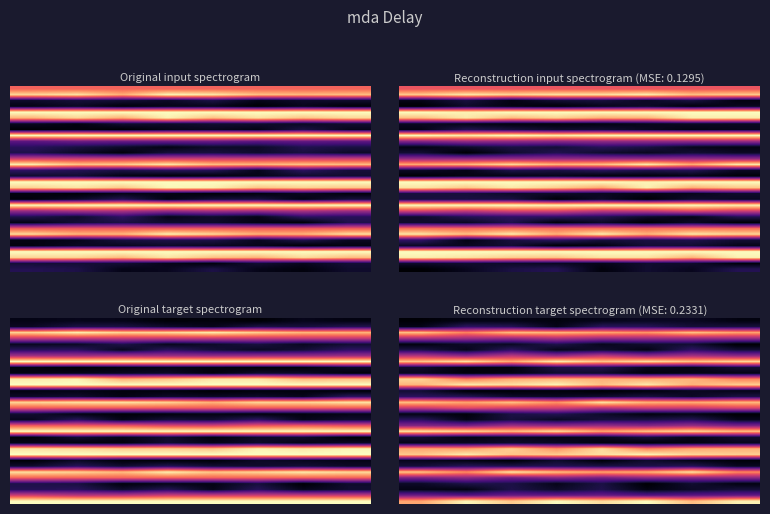

Reading right to left, what are all the values shown in this chart?

row_0: 7=0.0	6=0.1	5=0.1	4=0.1	3=0.0	2=0.0	1=0.0	0=0.0
row_1: 7=0.1	6=0.1	5=0.2	4=0.2	3=0.0	2=0.2	1=0.2	0=0.0
row_2: 7=0.8	6=0.9	5=0.8	4=0.8	3=0.8	2=0.9	1=0.7	0=0.9
row_3: 7=0.4	6=0.4	5=0.4	4=0.4	3=0.5	2=0.4	1=0.4	0=0.5
row_4: 7=0.0	6=0.1	5=0.1	4=0.1	3=0.1	2=0.1	1=0.1	0=0.0
row_5: 7=0.1	6=0.2	5=0.0	4=0.1	3=0.0	2=0.2	1=0.1	0=0.1
row_6: 7=0.4	6=0.5	5=0.4	4=0.5	3=0.4	2=0.5	1=0.4	0=0.5
row_7: 7=0.9	6=0.9	5=0.9	4=0.9	3=1.0	2=0.8	1=0.9	0=0.9
row_8: 7=0.1	6=0.0	5=0.1	4=0.1	3=0.1	2=0.0	1=0.0	0=0.1
row_9: 7=0.0	6=0.0	5=0.0	4=0.1	3=0.1	2=0.0	1=0.0	0=0.1
row_10: 7=0.7	6=0.8	5=0.8	4=0.8	3=0.8	2=0.8	1=0.7	0=0.9
row_11: 7=0.9	6=0.8	5=1.0	4=0.9	3=1.0	2=0.9	1=1.0	0=0.8
row_12: 7=0.0	6=0.1	5=0.0	4=0.0	3=0.0	2=0.0	1=0.0	0=0.1
row_13: 7=0.1	6=0.1	5=0.1	4=0.1	3=0.1	2=0.1	1=0.1	0=0.2
row_14: 7=0.9	6=0.8	5=0.8	4=1.0	3=0.8	2=0.9	1=0.8	0=0.9
row_15: 7=0.6	6=0.5	5=0.5	4=0.5	3=0.6	2=0.6	1=0.6	0=0.5
row_16: 7=0.0	6=0.0	5=0.0	4=0.1	3=0.1	2=0.1	1=0.0	0=0.0
row_17: 7=0.1	6=0.2	5=0.1	4=0.1	3=0.1	2=0.1	1=0.0	0=0.2
row_18: 7=0.4	6=0.4	5=0.4	4=0.4	3=0.4	2=0.4	1=0.4	0=0.4
row_19: 7=0.9	6=0.9	5=0.9	4=0.8	3=0.9	2=0.9	1=0.9	0=0.9
row_20: 7=0.1	6=0.0	5=0.1	4=0.1	3=0.0	2=0.1	1=0.0	0=0.1
row_21: 7=0.1	6=0.0	5=0.0	4=0.0	3=0.1	2=0.1	1=0.1	0=0.0
row_22: 7=0.8	6=0.8	5=0.7	4=0.9	3=0.8	2=0.9	1=0.8	0=0.8
row_23: 7=0.9	6=0.9	5=1.0	4=0.9	3=0.9	2=0.9	1=1.0	0=0.9
row_24: 7=0.0	6=0.0	5=0.1	4=0.0	3=0.1	2=0.0	1=0.0	0=0.1
row_25: 7=0.1	6=0.2	5=0.1	4=0.1	3=0.1	2=0.1	1=0.2	0=0.1
row_26: 7=0.8	6=0.9	5=0.8	4=0.8	3=0.9	2=1.0	1=0.8	0=0.9
row_27: 7=0.4	6=0.4	5=0.4	4=0.3	3=0.4	2=0.3	1=0.4	0=0.4
row_28: 7=0.0	6=0.1	5=0.0	4=0.1	3=0.0	2=0.1	1=0.1	0=0.1
row_29: 7=0.1	6=0.1	5=0.0	4=0.1	3=0.1	2=0.1	1=0.0	0=0.0
row_30: 7=0.3	6=0.3	5=0.3	4=0.3	3=0.3	2=0.3	1=0.3	0=0.3
row_31: 7=1.0	6=0.9	5=1.0	4=0.9	3=1.0	2=0.9	1=1.0	0=0.8